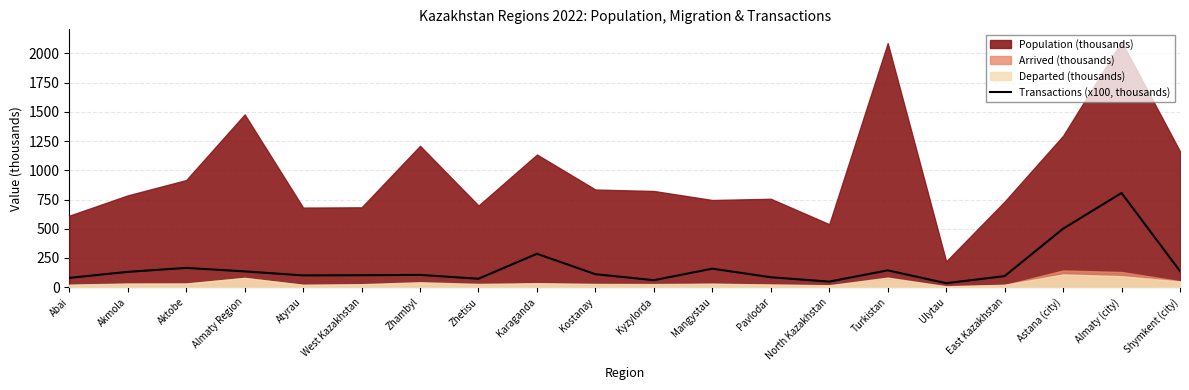

How many data points are less than 111?

10